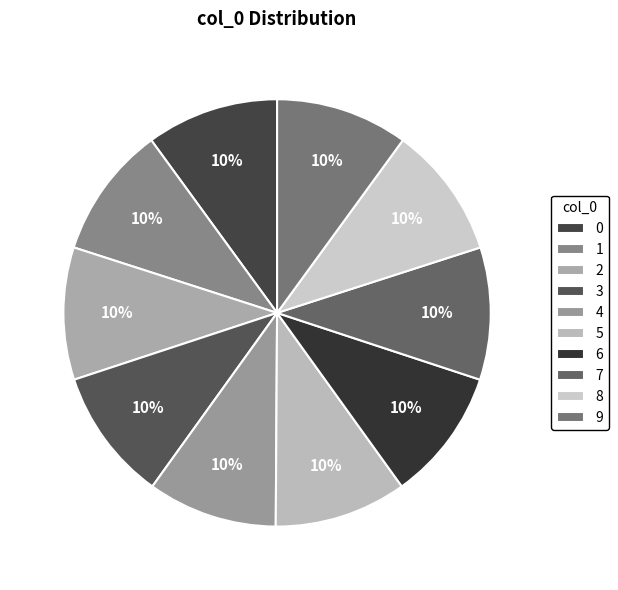

True or false: 7 accounts for 23% of the total.

False